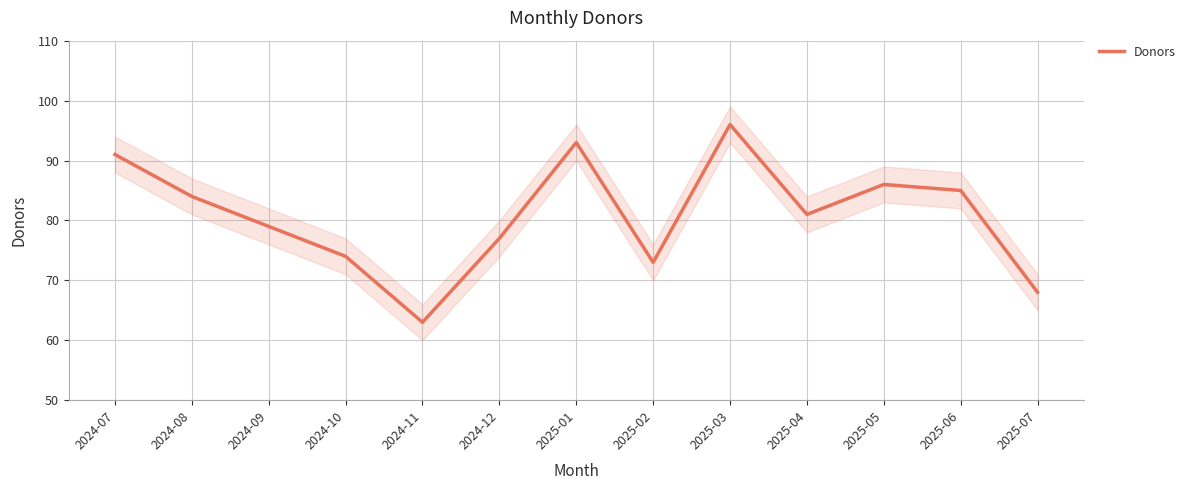

Reading left to right, list all the values displayed in this chart.

91	84	79	74	63	77	93	73	96	81	86	85	68